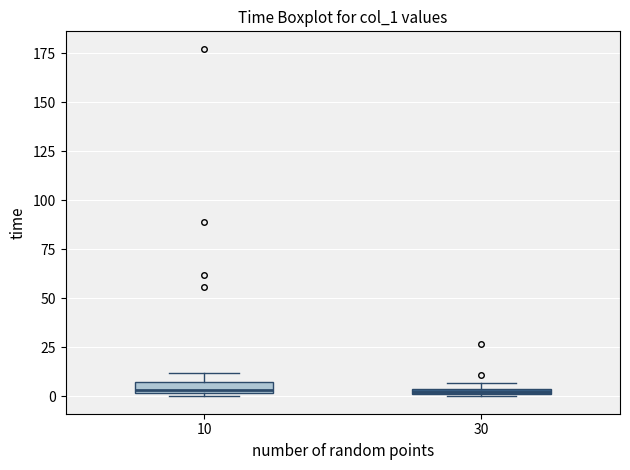

Where does the median line of the box at x = 10 sit on the y-axis? The values are not printed on the chart, so give them approximately, as read against the axis.

5